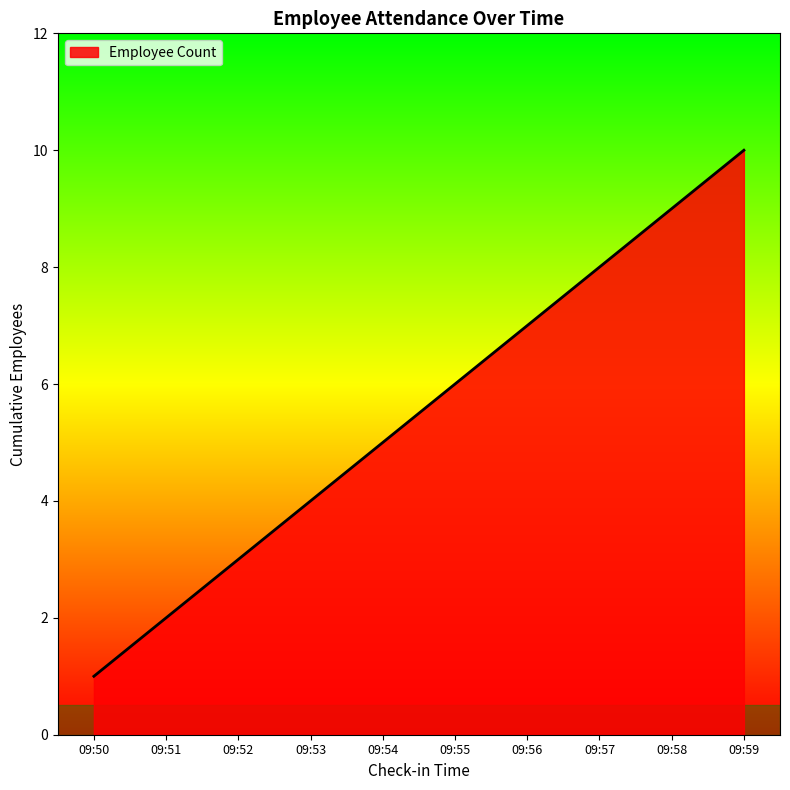

What is the change in value from 09:51 to 09:57?

+6